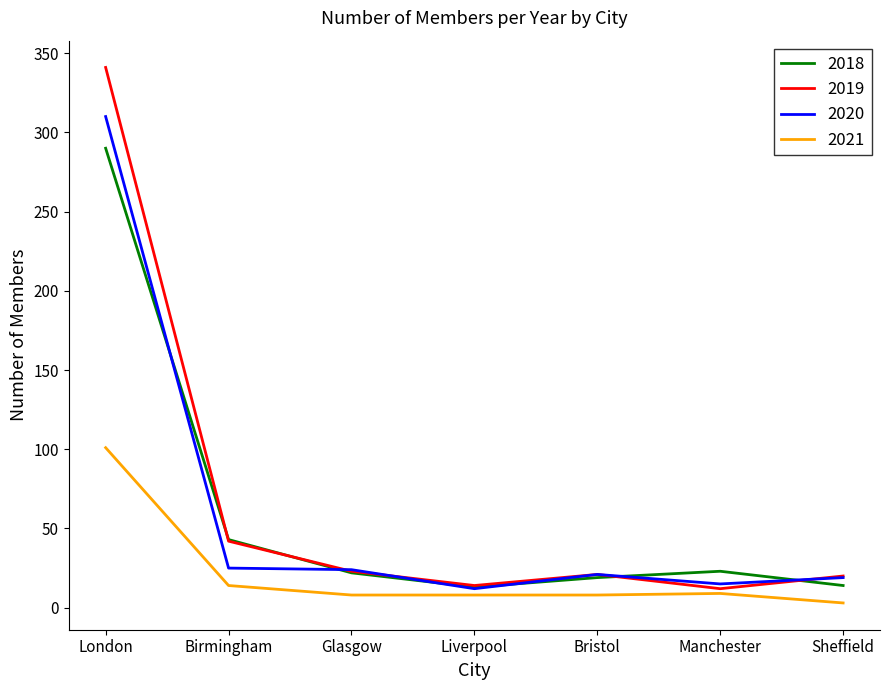

True or false: 2021 and 2019 intersect in this chart.

False